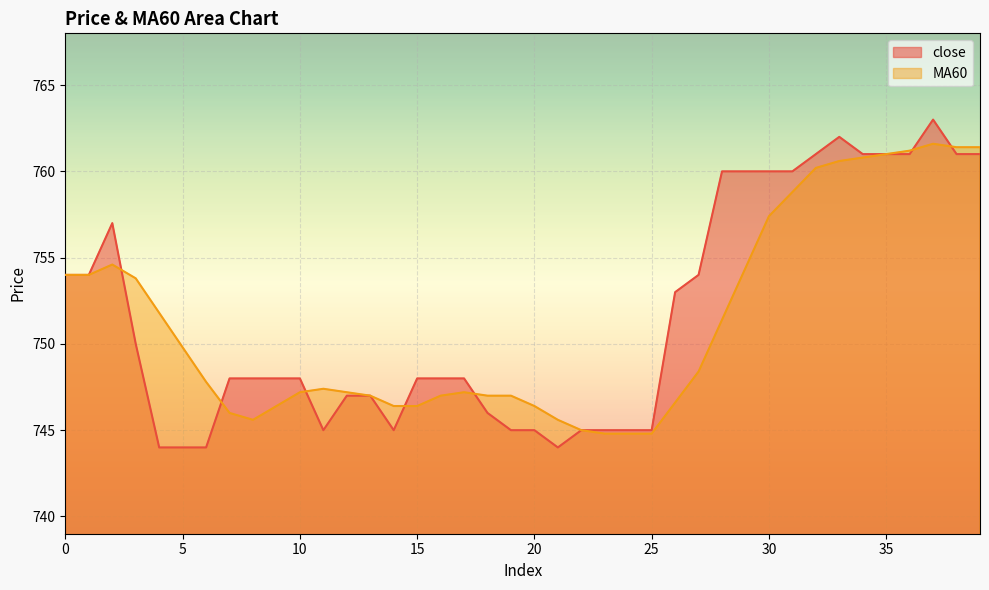

Is the value of MA60 at 9 greater than the value of close at 23?

Yes